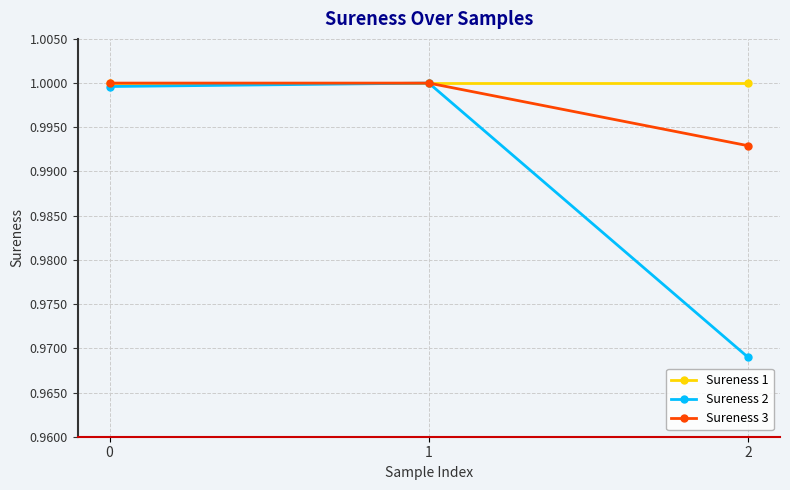

How many lines are shown in the chart?

3